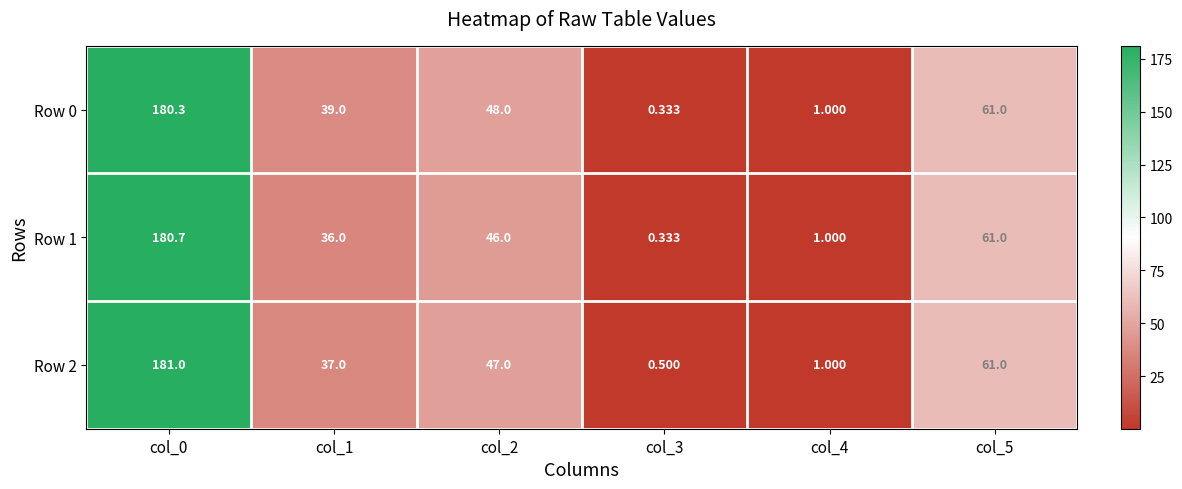

Is the value of Row 2 at col_5 greater than the value of Row 0 at col_2?

Yes